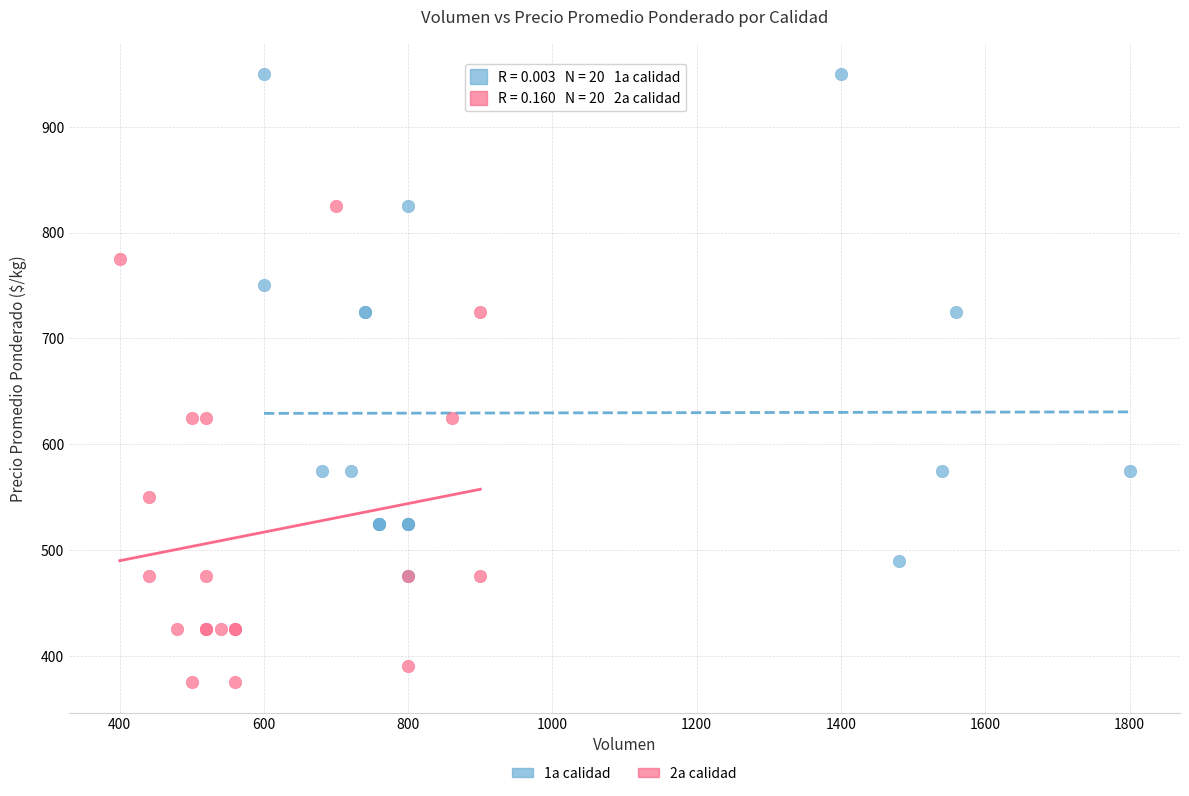

Which series reaches the maximum Y coordinate?

1a calidad